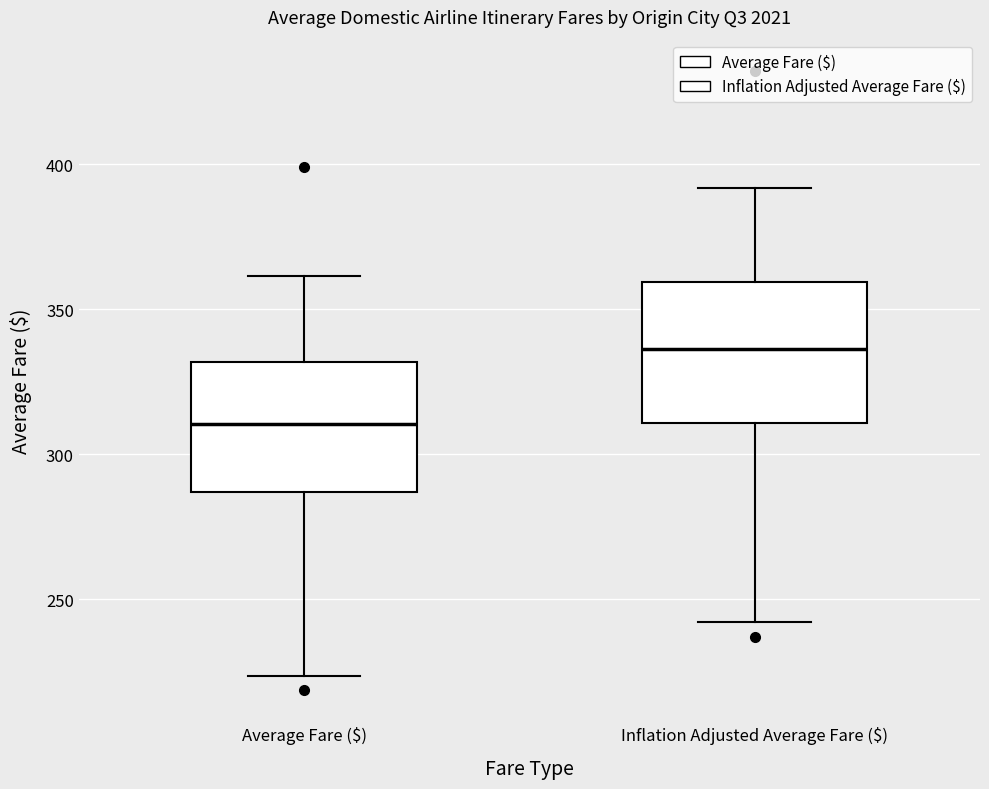

Where does the median line of the box for Inflation Adjusted Average Fare ($) sit on the y-axis? The values are not printed on the chart, so give them approximately, as read against the axis.

335